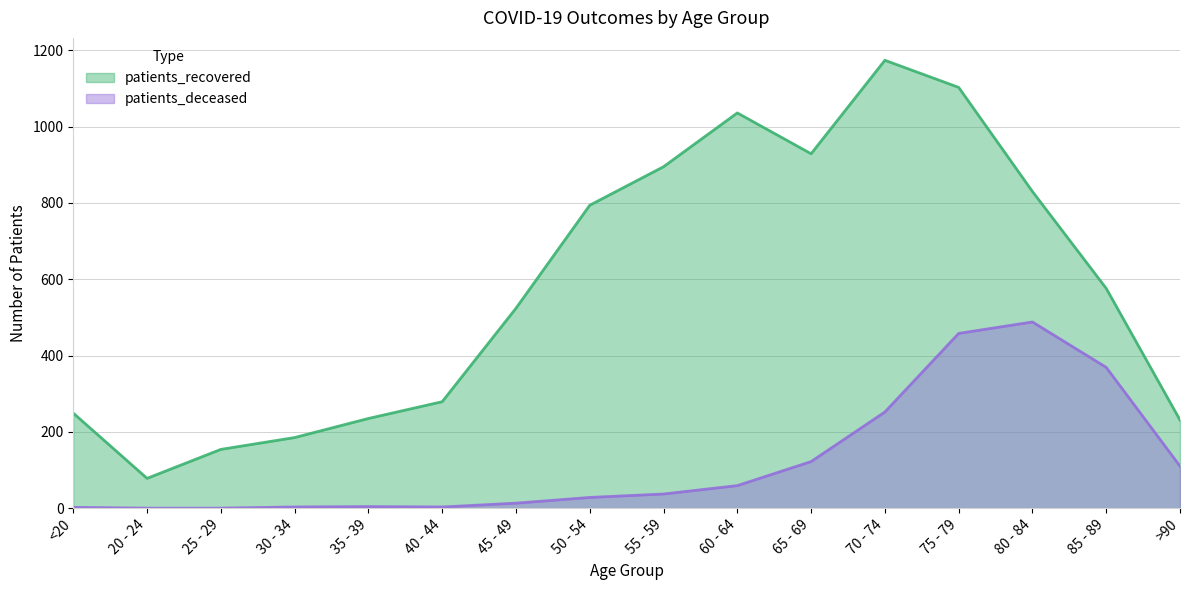

True or false: patients_deceased has a value of 2 at <20.

True